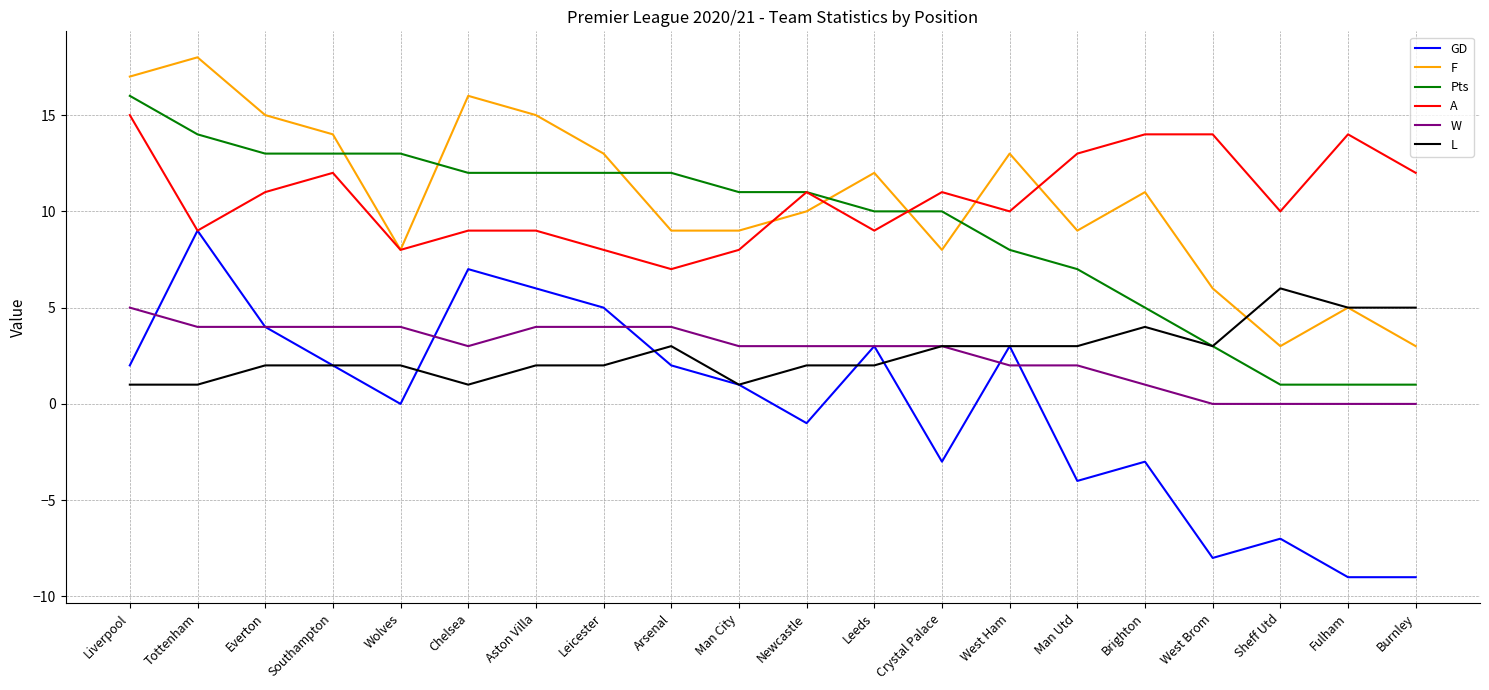

Where do F and Pts first cross each other?

Southampton and Wolves